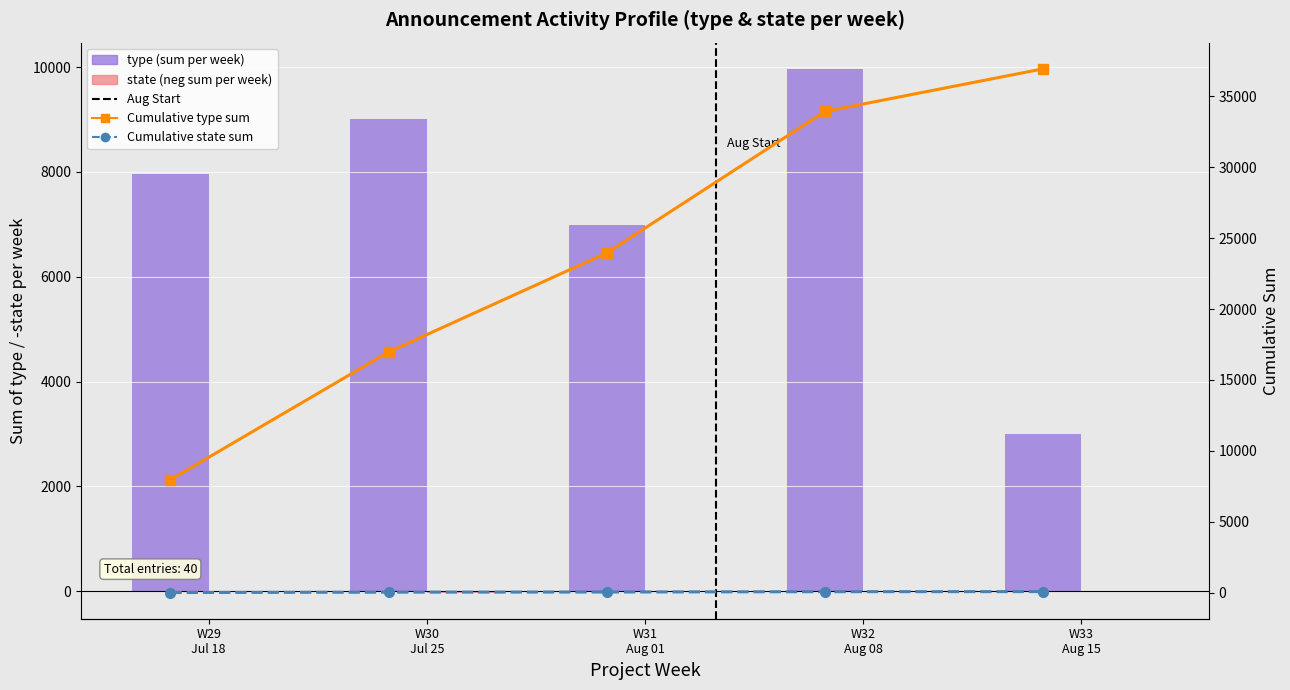

What are all the series names shown in the legend?

type (sum per week), state (neg sum per week), Cumulative type sum, Cumulative state sum